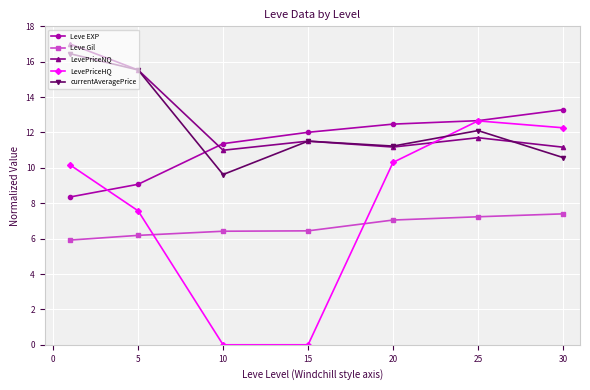

How many values in the LevePriceHQ series are below 10?

3